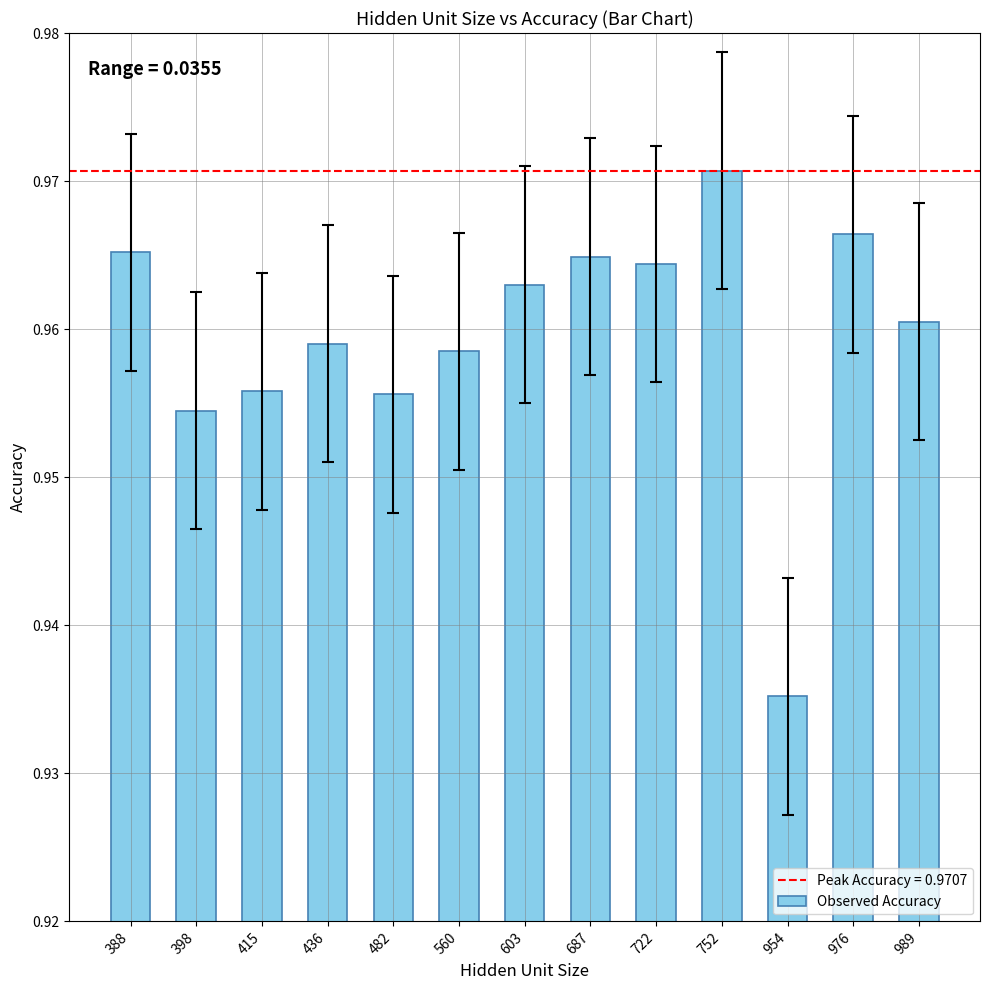

Are the bars grouped side by side (vs. stacked)?

No